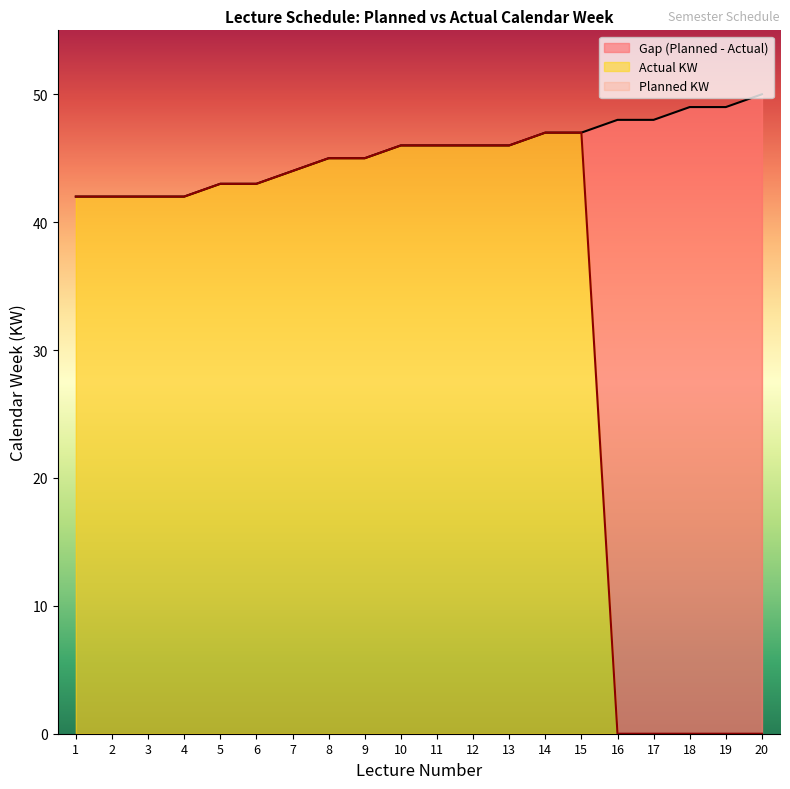

What is the greatest value displayed?

50